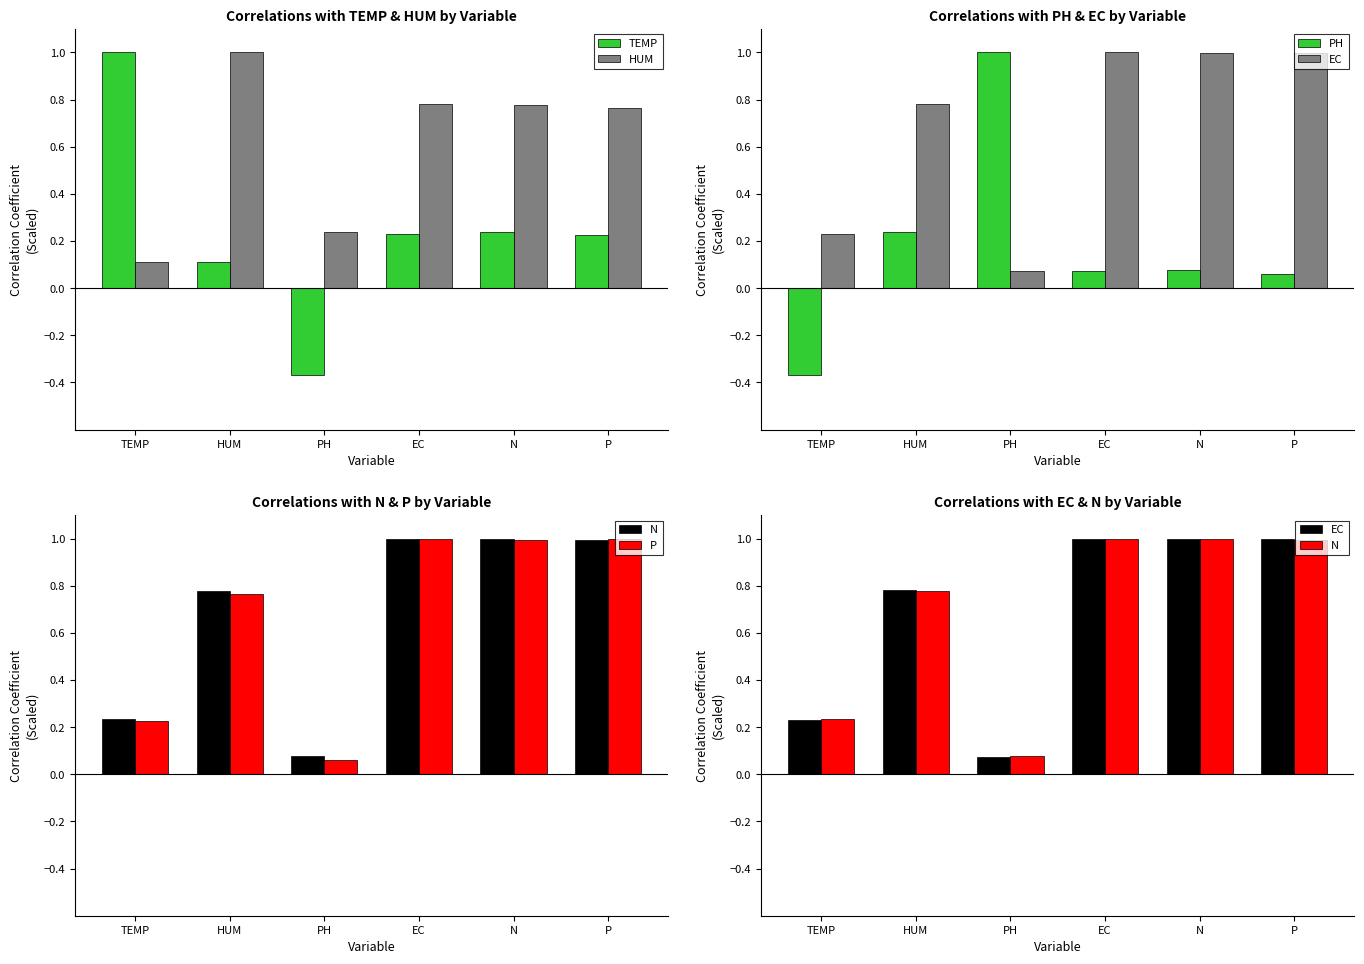

Are the bars grouped side by side (vs. stacked)?

Yes